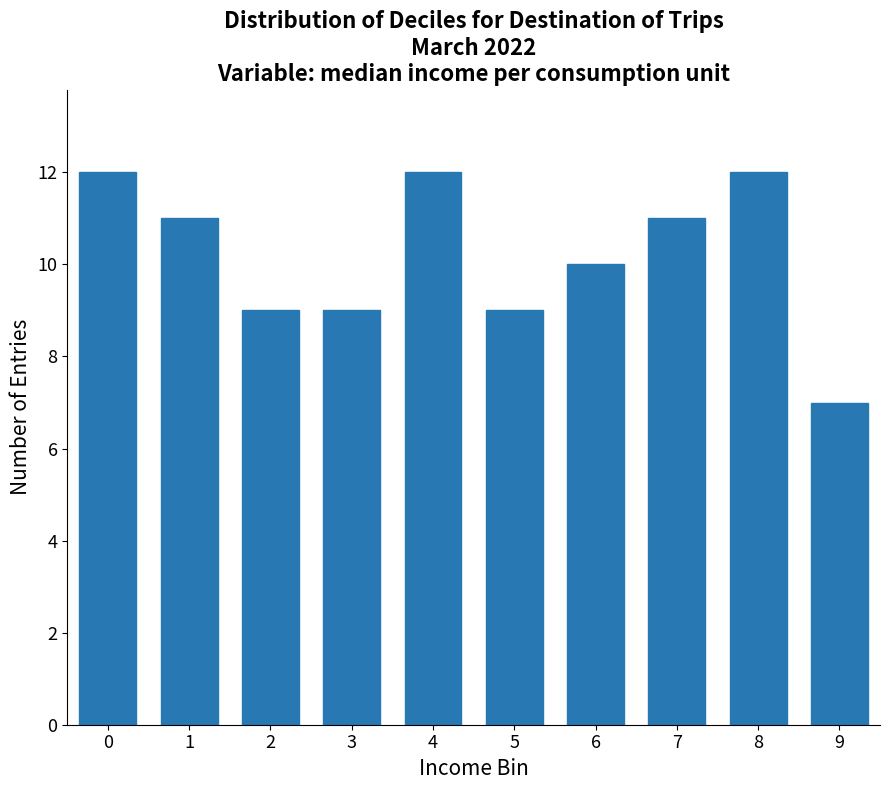

Reading right to left, extract all data points from this chart.

7	12	11	10	9	12	9	9	11	12